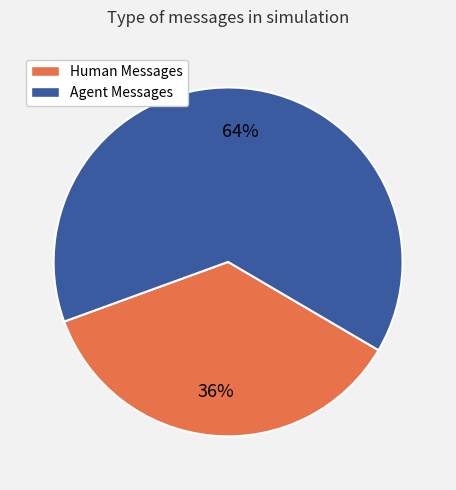

What is the smallest slice in the pie chart?

Human Messages